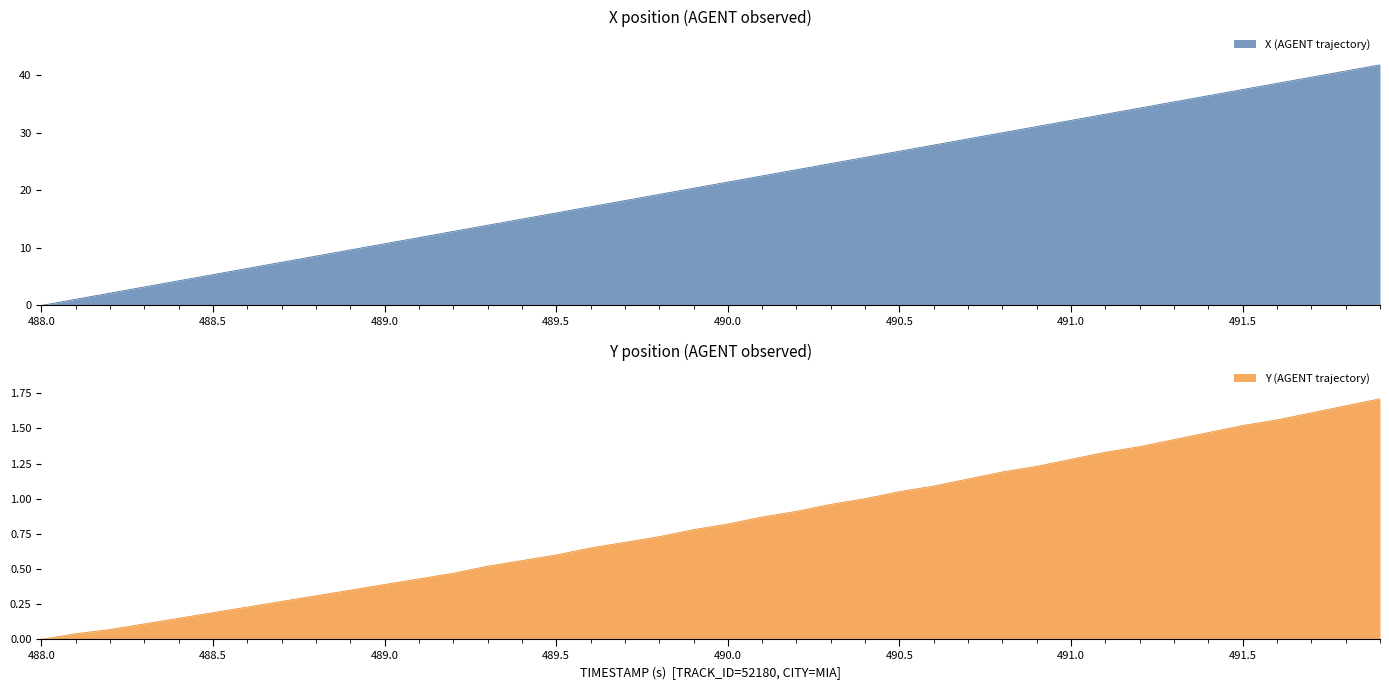

True or false: X (AGENT trajectory) and Y (AGENT trajectory) intersect in this chart.

False